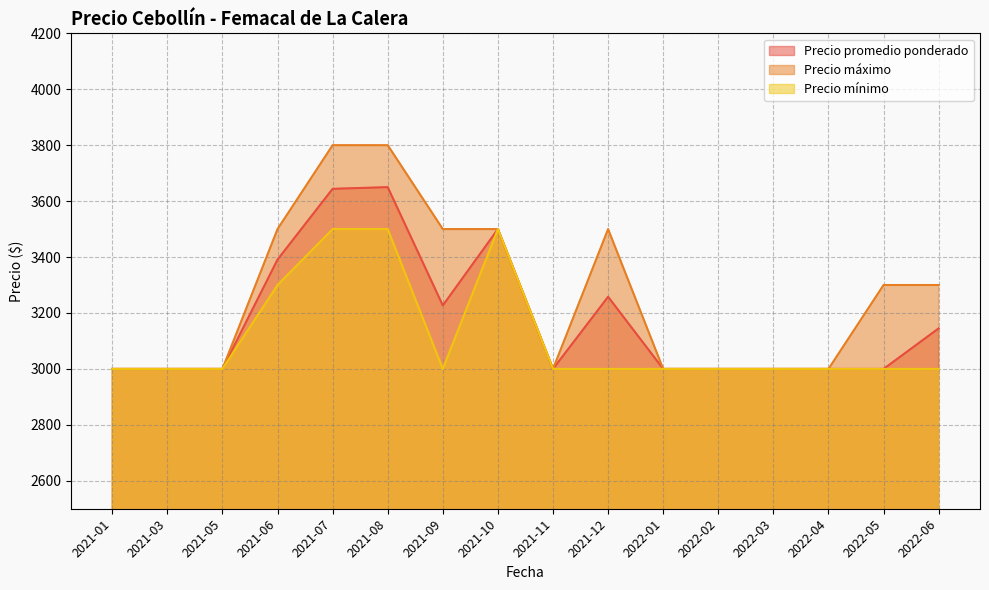

Which has a higher value, 2022-02 or 2021-06?

2021-06